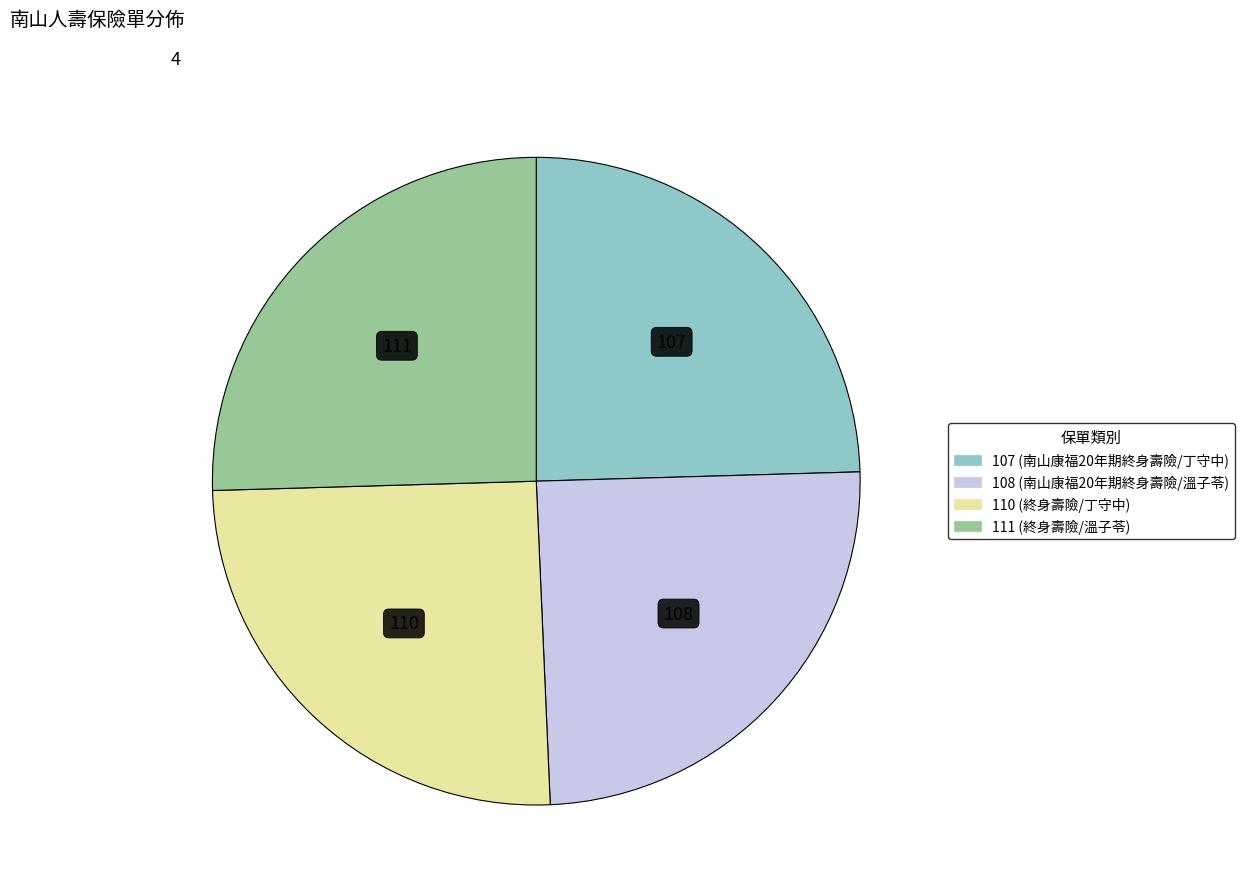

True or false: 110 (終身壽險/丁守中) accounts for 16% of the total.

False